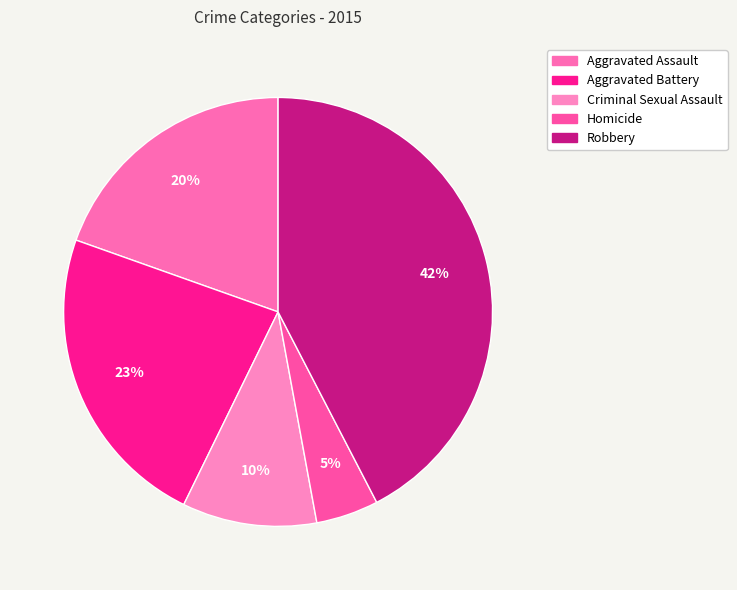

To the nearest percent, what percentage of the pie is Criminal Sexual Assault?

10%